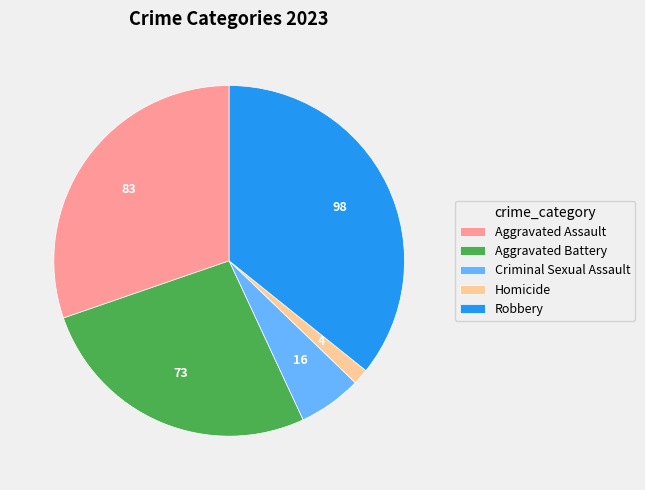

Is the sum of Robbery and Aggravated Battery greater than half?

Yes